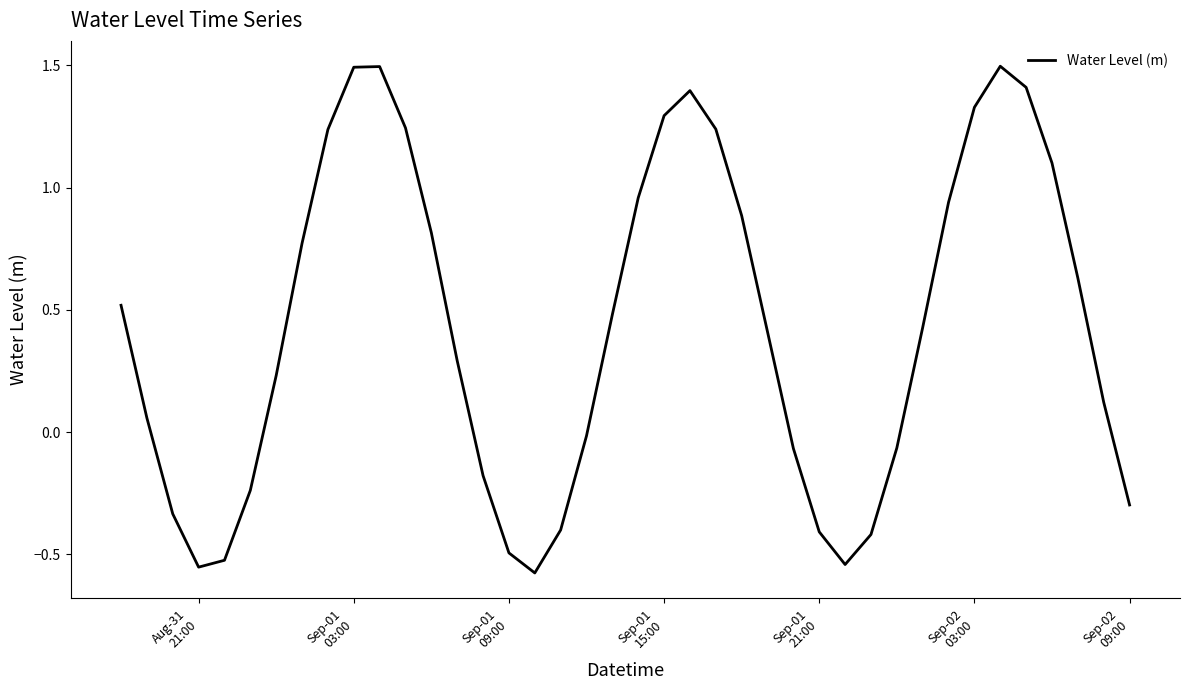

What is the greatest value displayed?

1.5